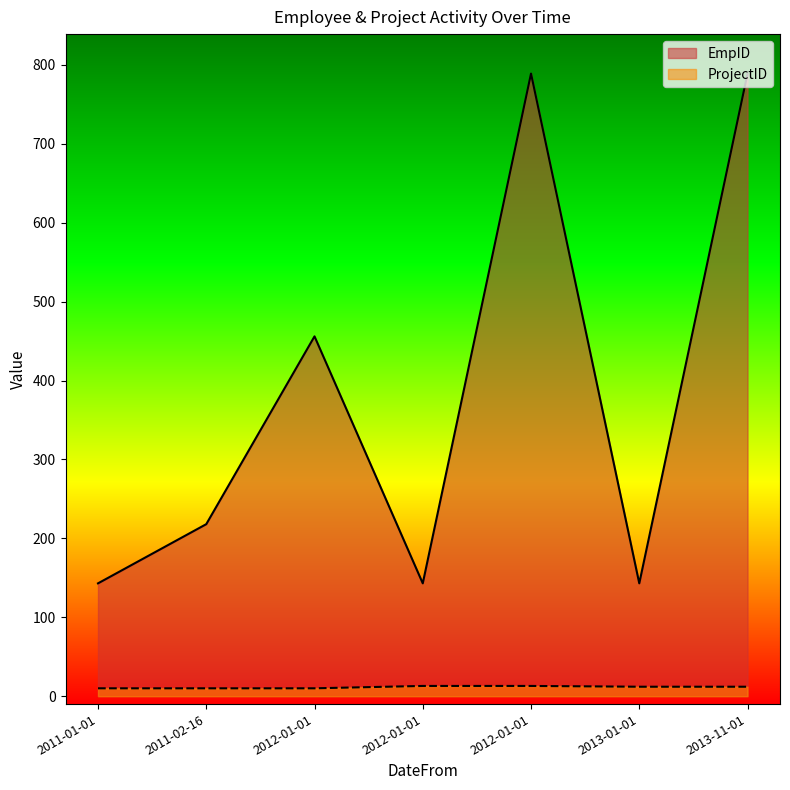

The value of ProjectID at 2011-02-16 is 10. True or false?

True